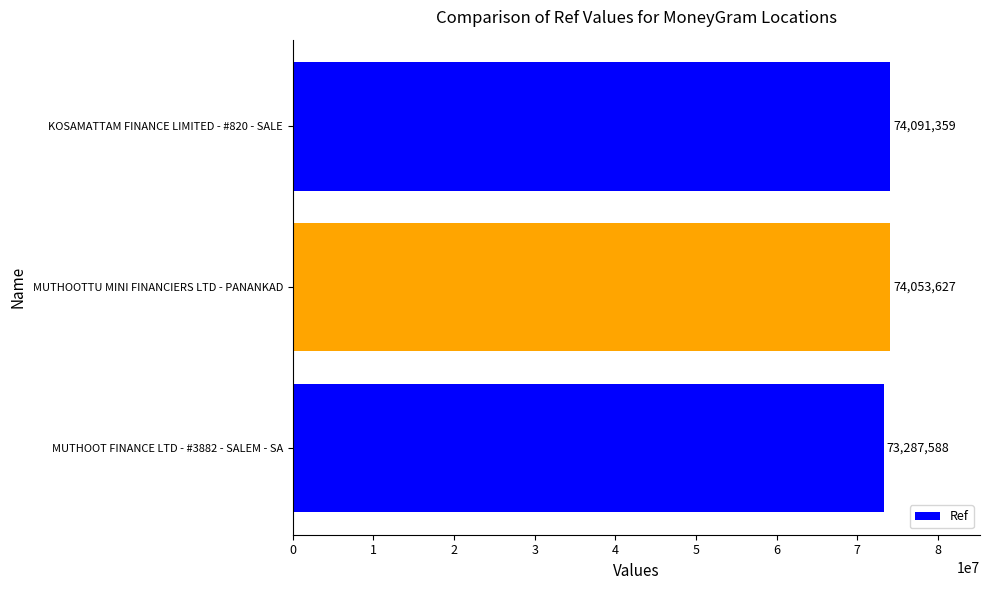

Is it true that the value at KOSAMATTAM FINANCE LIMITED - #820 - SALE is 25048311?

False